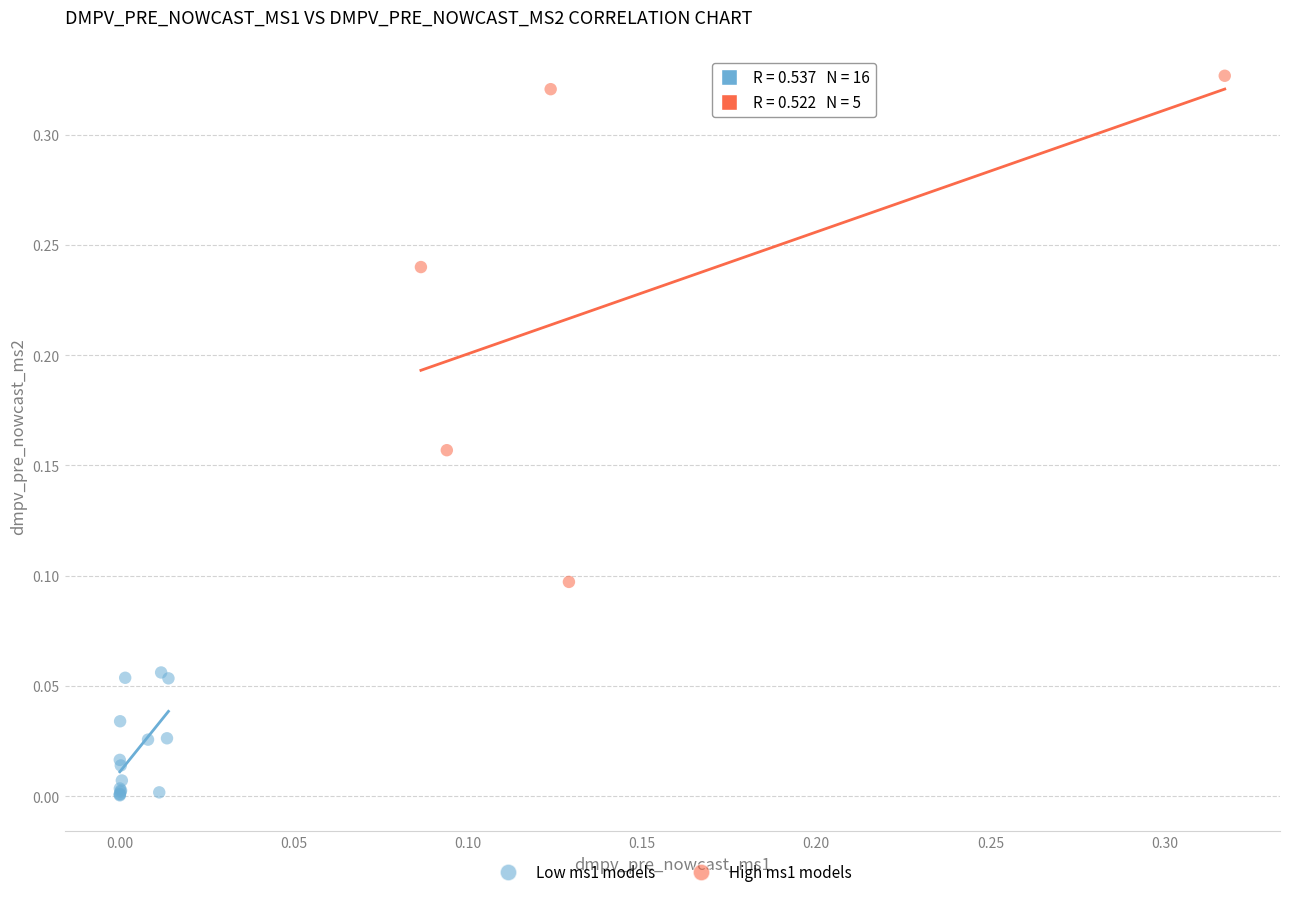

Which series reaches the minimum Y coordinate?

Low ms1 models